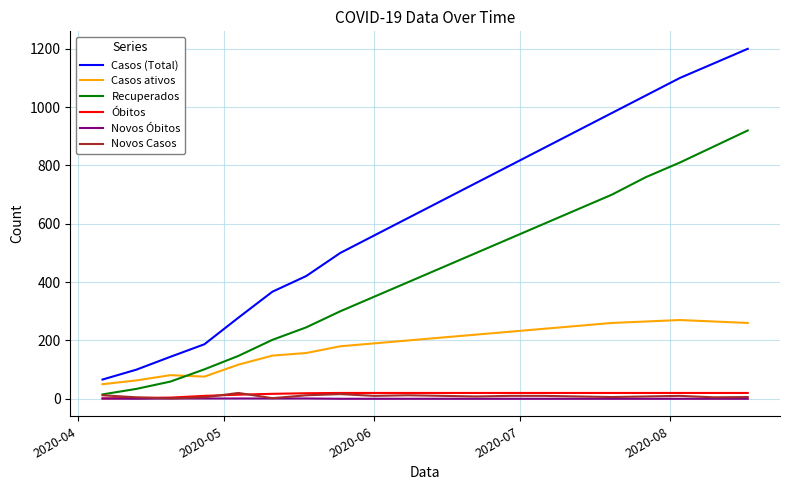

True or false: Óbitos and Recuperados cross at least once.

False